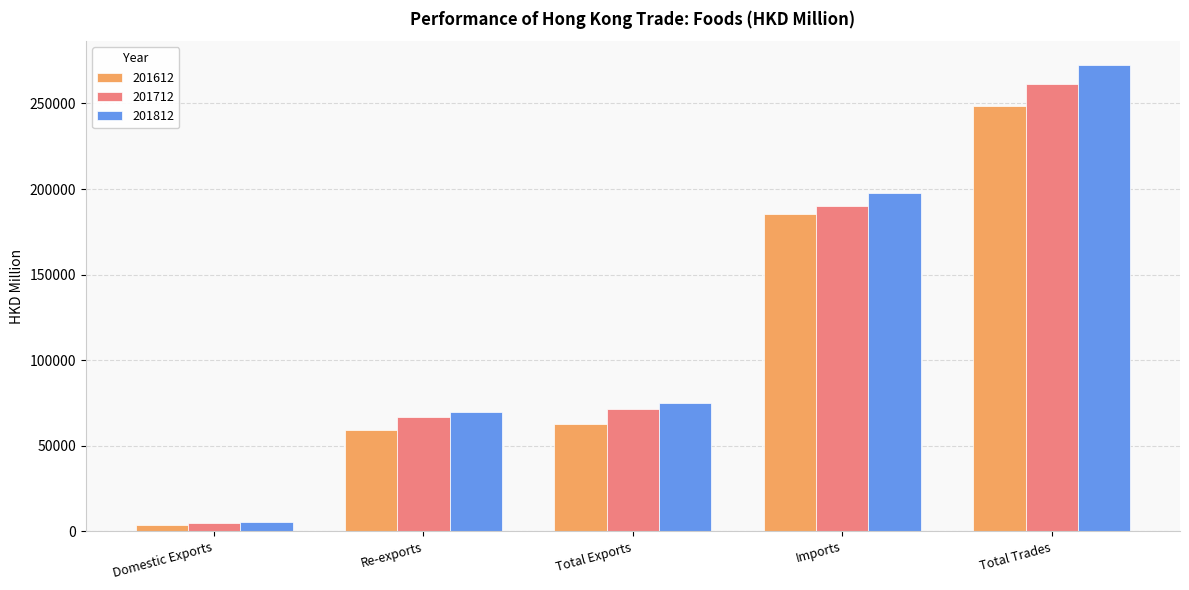

Is the value of 201612 at Total Exports greater than the value of 201812 at Domestic Exports?

Yes